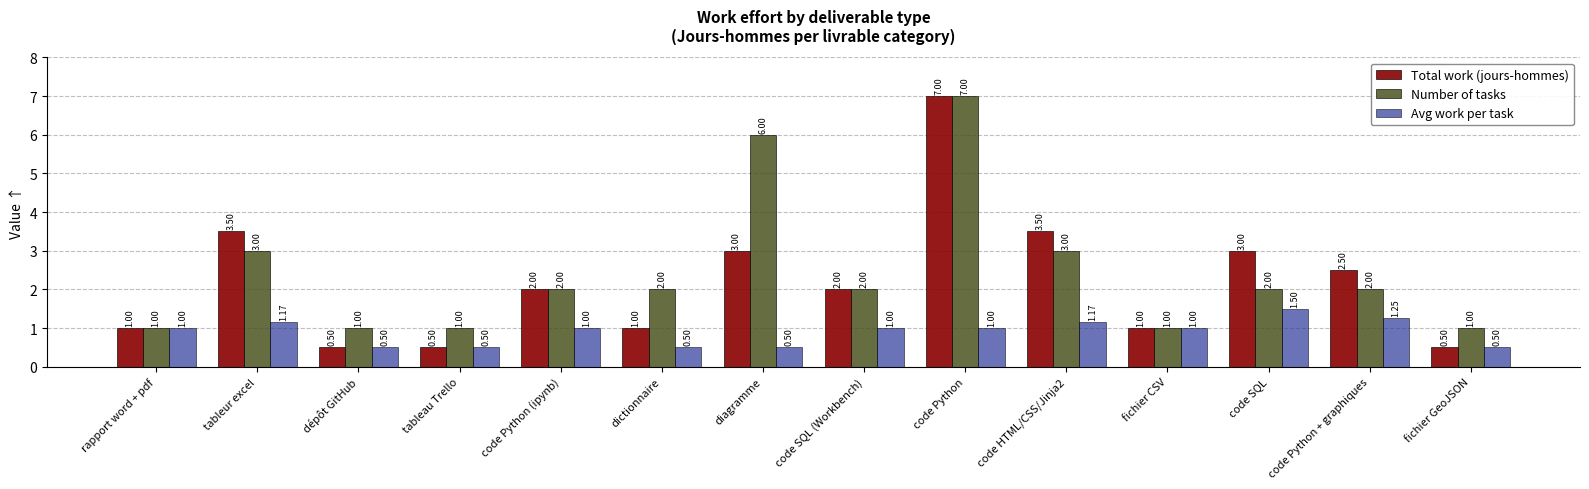

At code HTML/CSS/Jinja2, list the series in order from largest to smallest.

Total work (jours-hommes), Number of tasks, Avg work per task